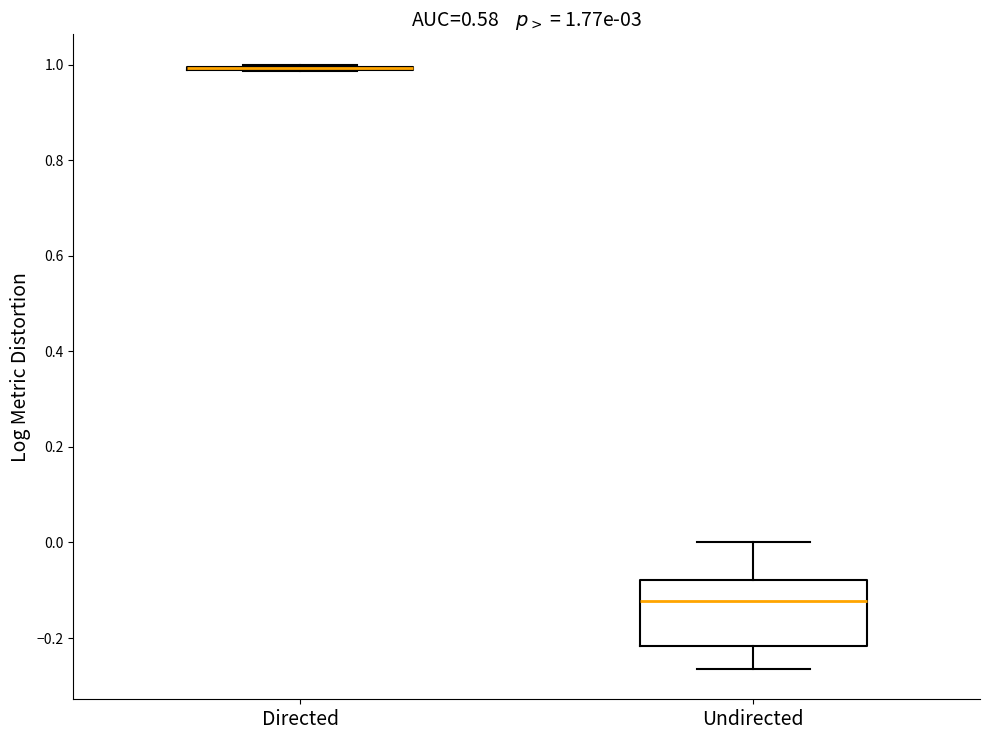

Comparing the boxes themselves (not the whiskers), which one is the tallest?

Undirected